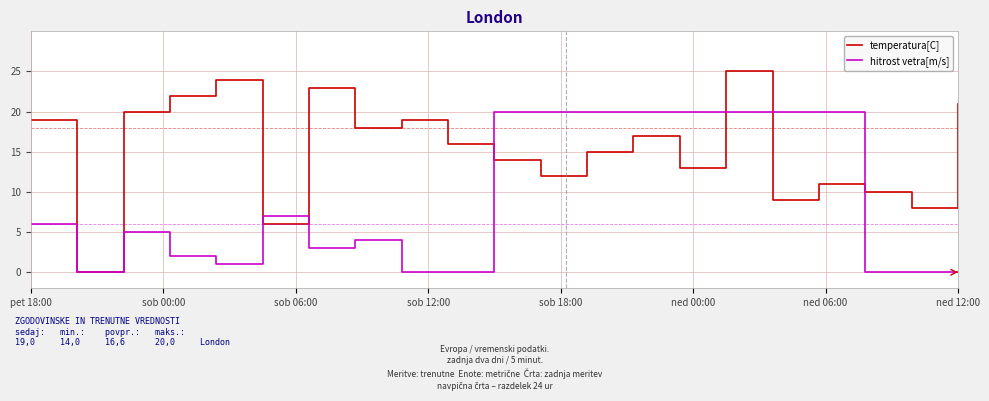

Which series ends up on top after the final intersection of hitrost vetra[m/s] and temperatura[C]?

temperatura[C]